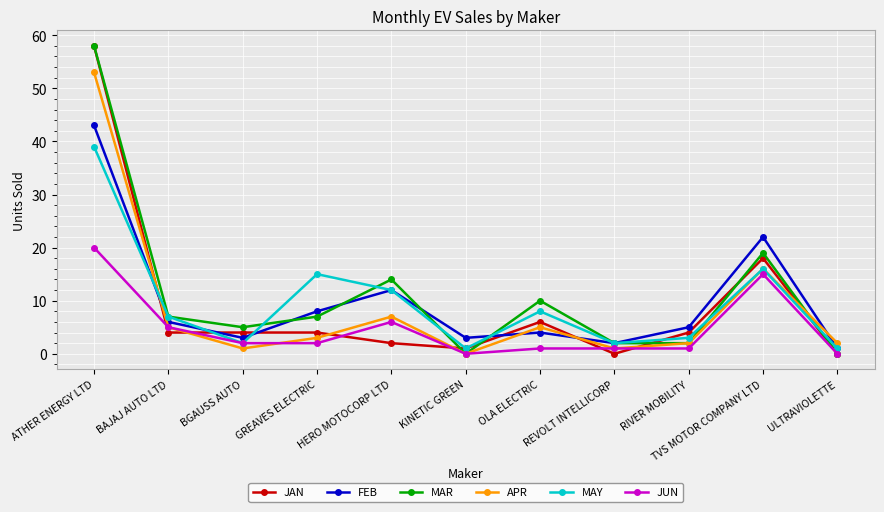

The value of MAY at ULTRAVIOLETTE is 1. True or false?

True